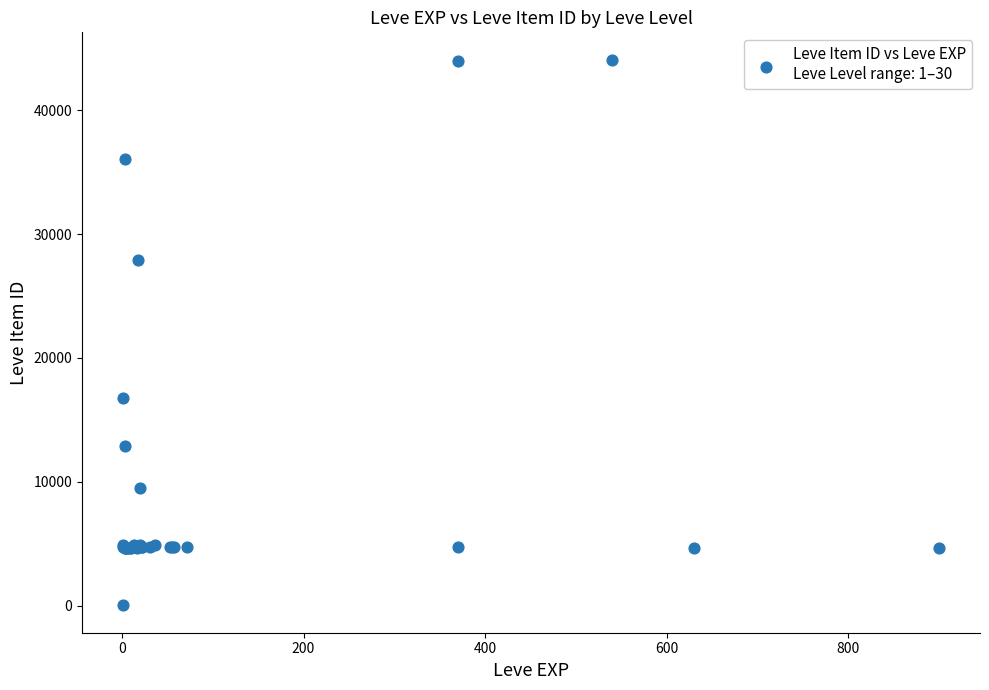

What Y value in the scatter plot is closest to 22050?

16734